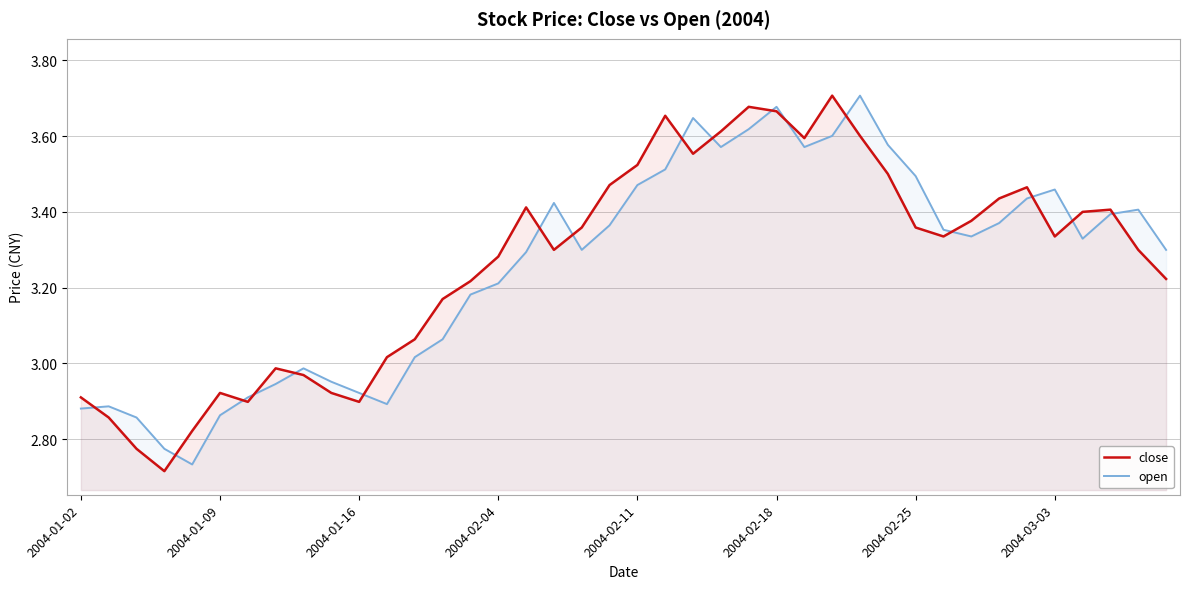

Rank the series at 2004-02-11 from lowest to highest value.

open, close